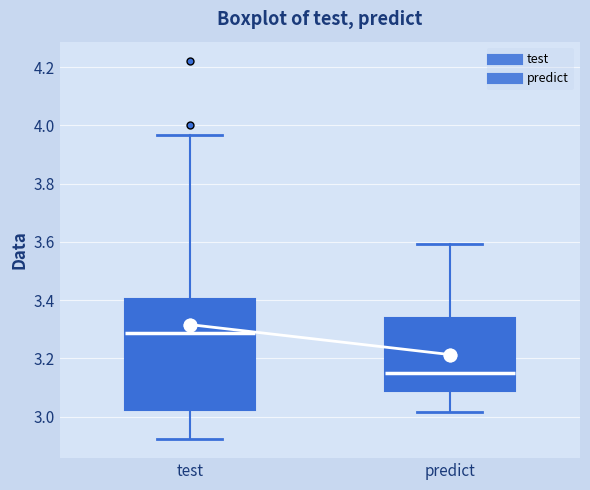

Which box's median line is the lowest?

predict